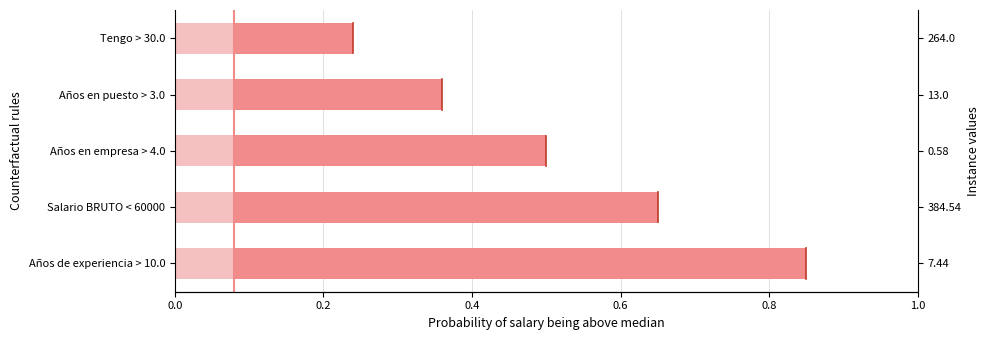

Are the bars grouped side by side (vs. stacked)?

No